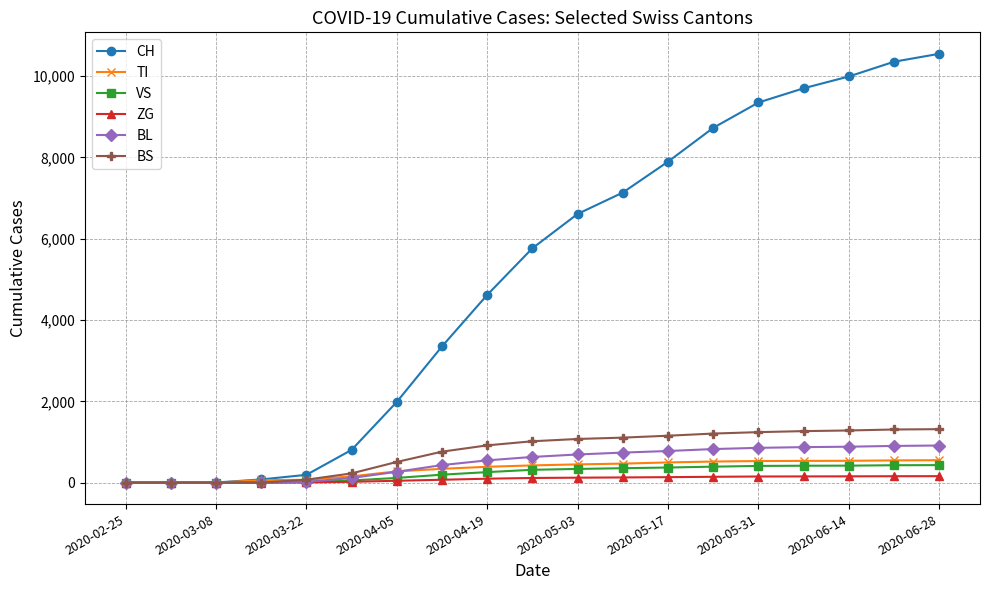

Which series has the largest range (max minus min)?

CH